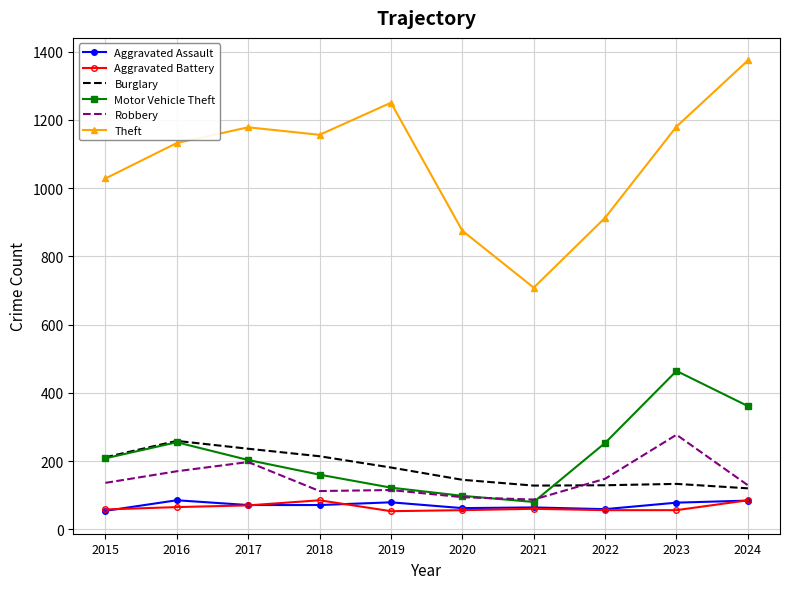

At which category does Motor Vehicle Theft reach its first local valley?

2021